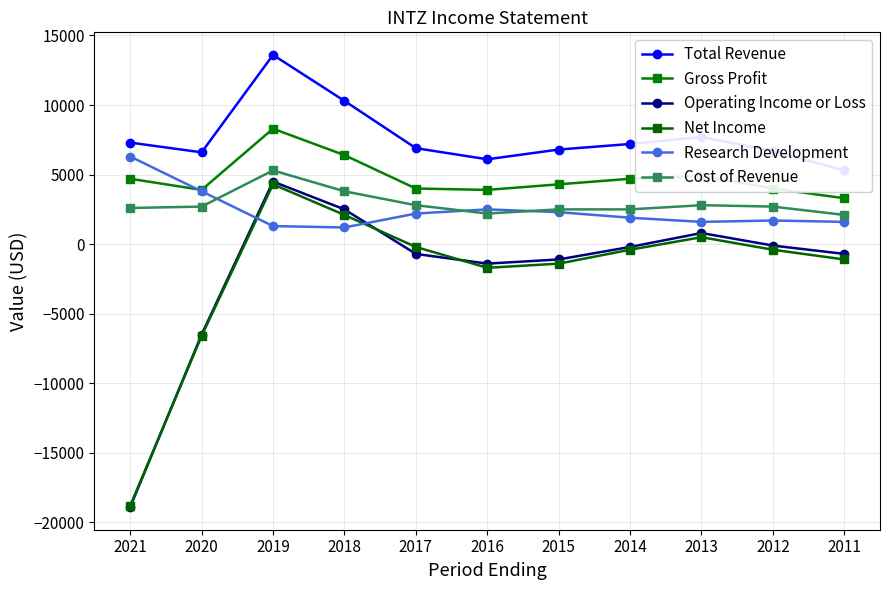

Reading right to left, list all the values displayed in this chart.

Total Revenue: 2011=5300	2012=6700	2013=7700	2014=7200	2015=6800	2016=6100	2017=6900	2018=10300	2019=13600	2020=6600	2021=7300
Gross Profit: 2011=3300	2012=4000	2013=4900	2014=4700	2015=4300	2016=3900	2017=4000	2018=6400	2019=8300	2020=3900	2021=4700
Operating Income or Loss: 2011=-700	2012=-100	2013=800	2014=-200	2015=-1100	2016=-1400	2017=-700	2018=2500	2019=4500	2020=-6500	2021=-18900
Net Income: 2011=-1100	2012=-400	2013=500	2014=-400	2015=-1400	2016=-1700	2017=-200	2018=2100	2019=4300	2020=-6600	2021=-18800
Research Development: 2011=1600	2012=1700	2013=1600	2014=1900	2015=2300	2016=2500	2017=2200	2018=1200	2019=1300	2020=3800	2021=6300
Cost of Revenue: 2011=2100	2012=2700	2013=2800	2014=2500	2015=2500	2016=2200	2017=2800	2018=3800	2019=5300	2020=2700	2021=2600